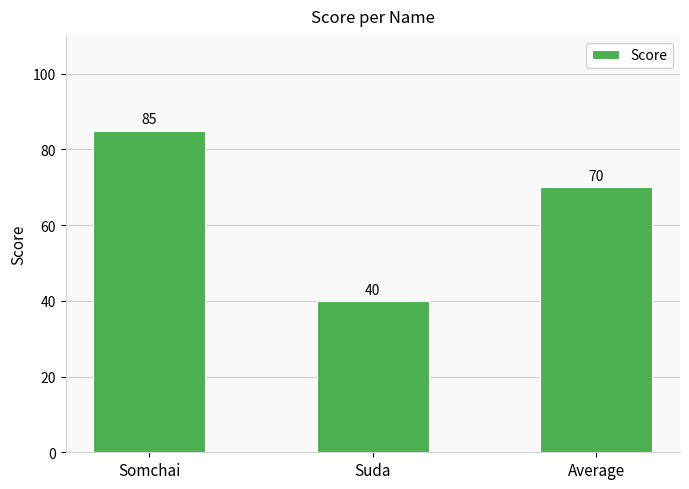

Count the values in the range 40 to 85.

3